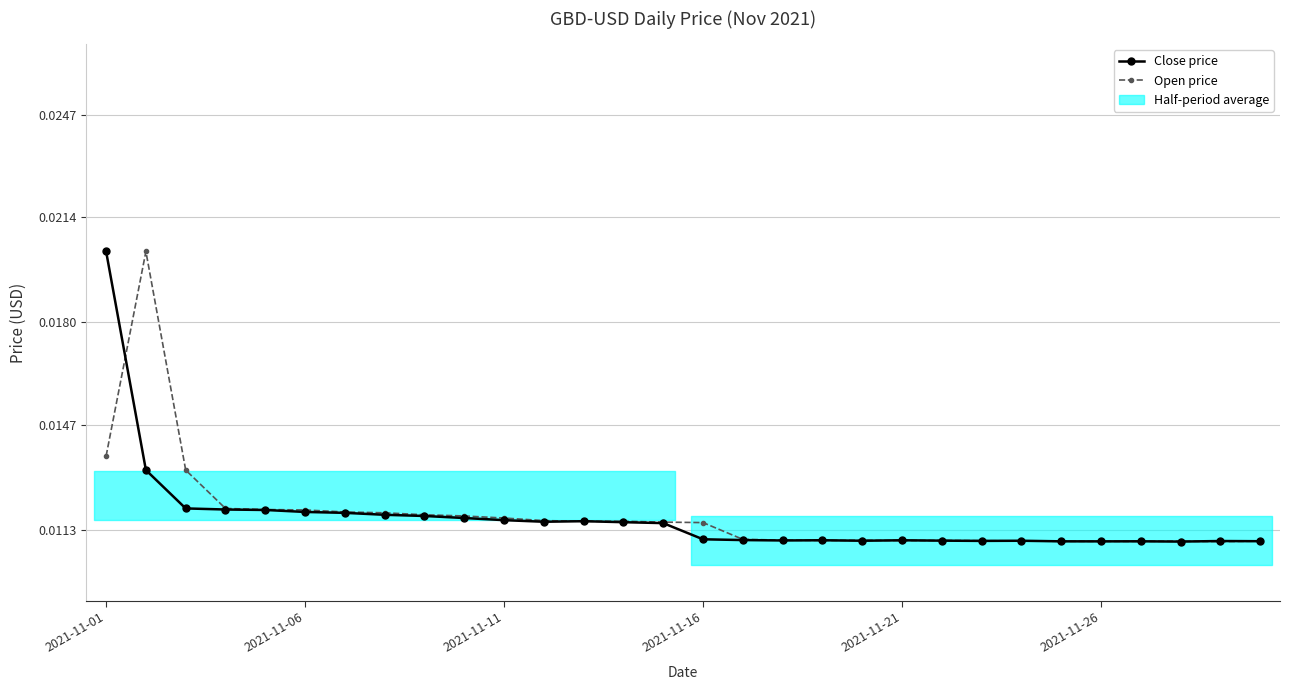

Is the value of Close price at 26 greater than the value of Open price at 28?

Yes